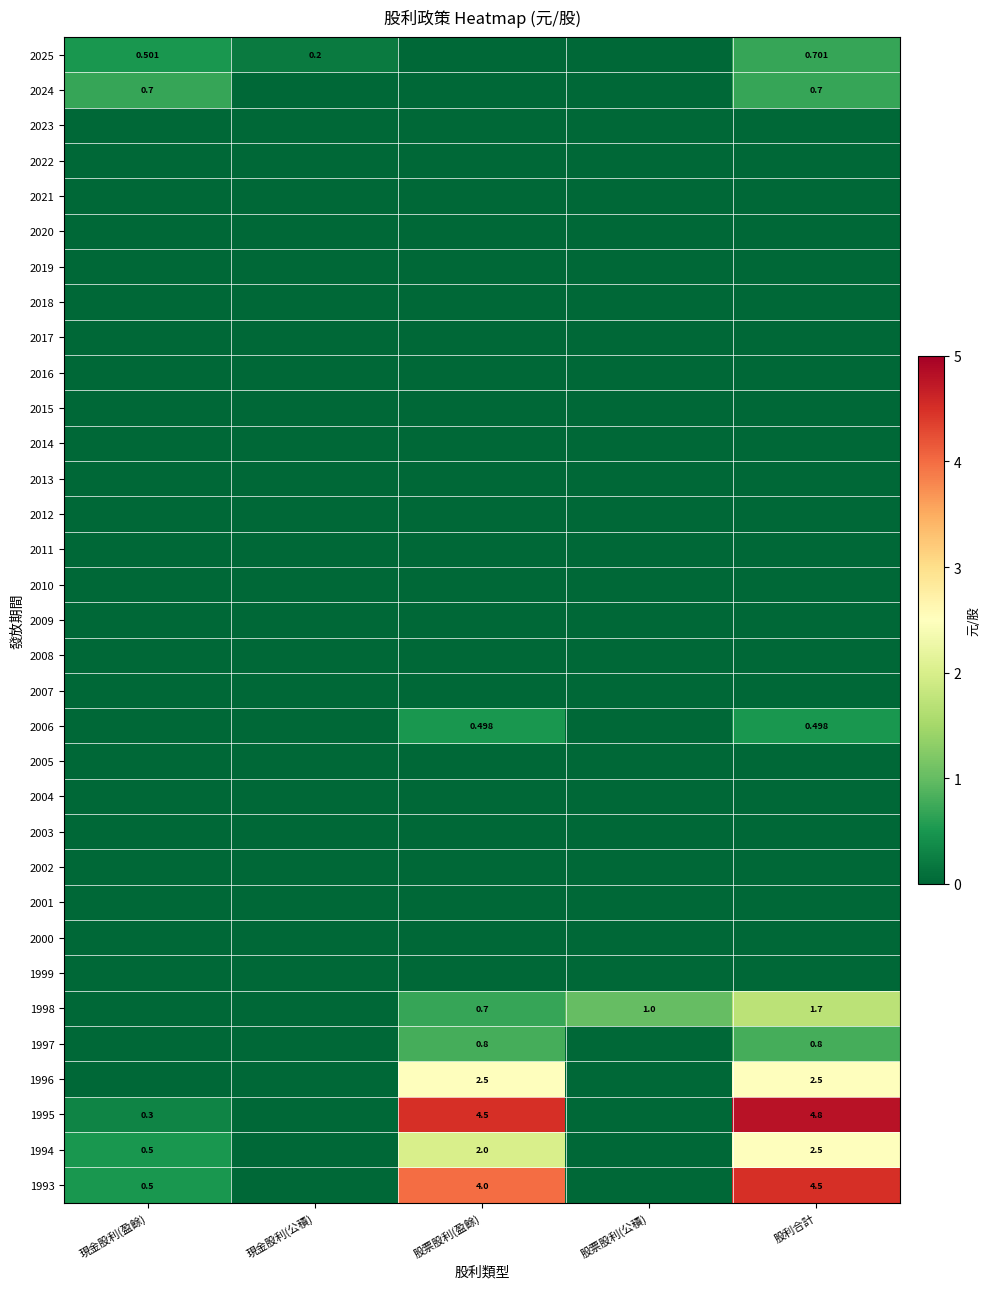

Is it true that 1997 equals 0.4 at 股票股利(盈餘)?

False